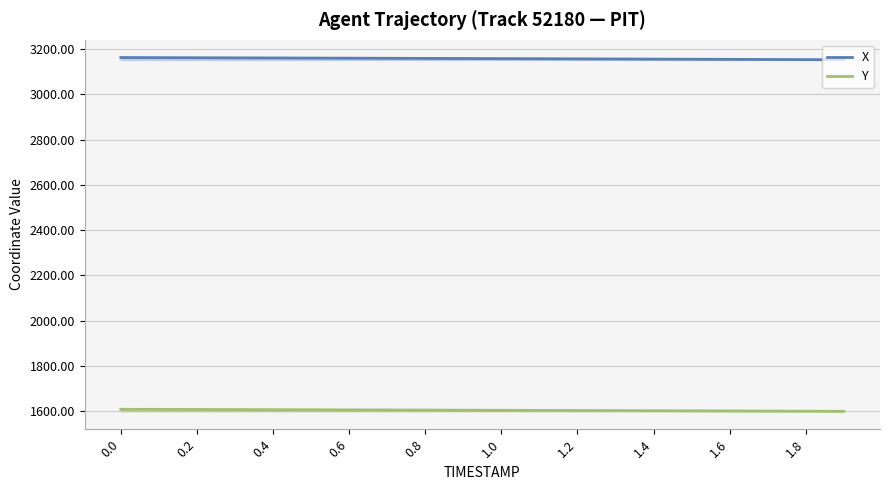

Rank the series by their average value, from lowest to highest.

Y, X